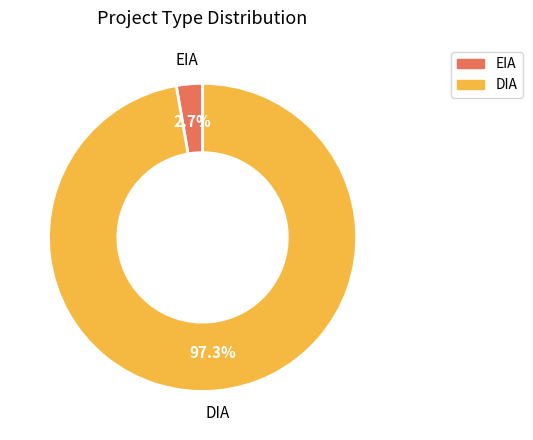

Rank the categories by value from highest to lowest.

DIA, EIA